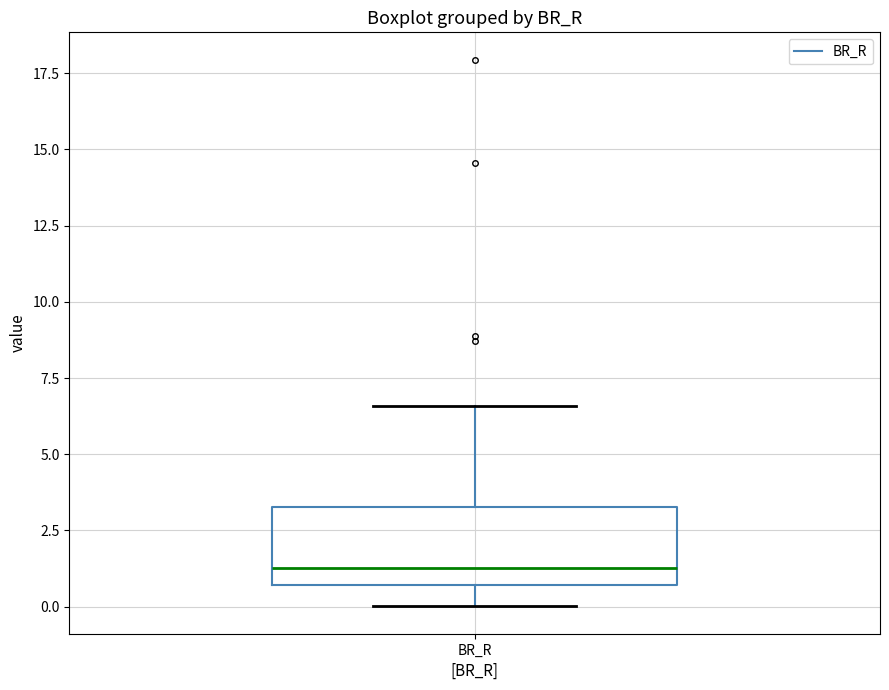

Read this box plot against the y-axis: the position of the median line, the range covered by the box, and the ends of both whiskers. The values are not printed on the chart, so give them approximately, as read against the axis.

median 1.5, box 0.5 to 3.5, whiskers 0.0 to 6.5